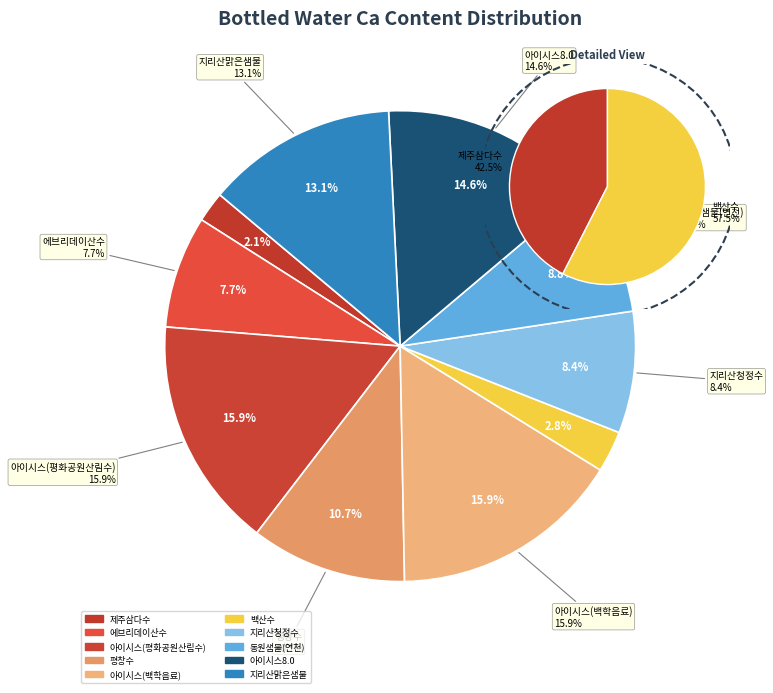

How many slices are in this pie chart?

10